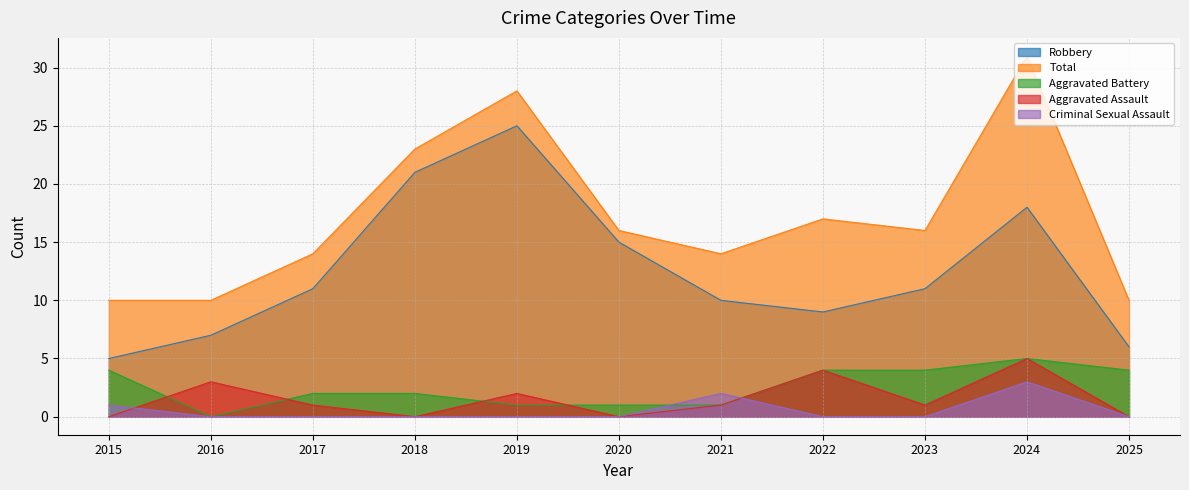

Does the chart display data point markers on the line(s)?

No